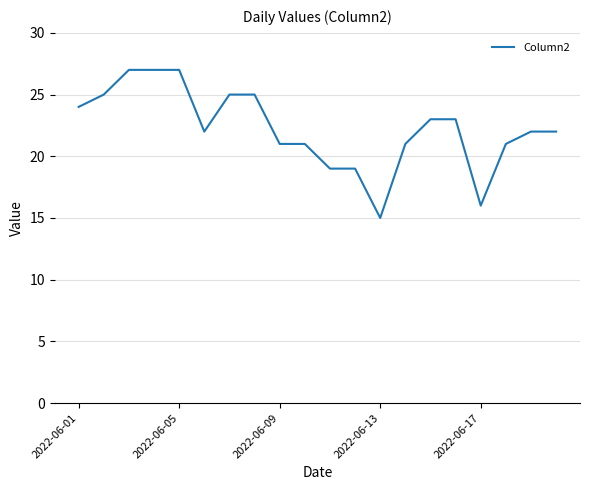

What is the difference between the maximum and minimum values?

12